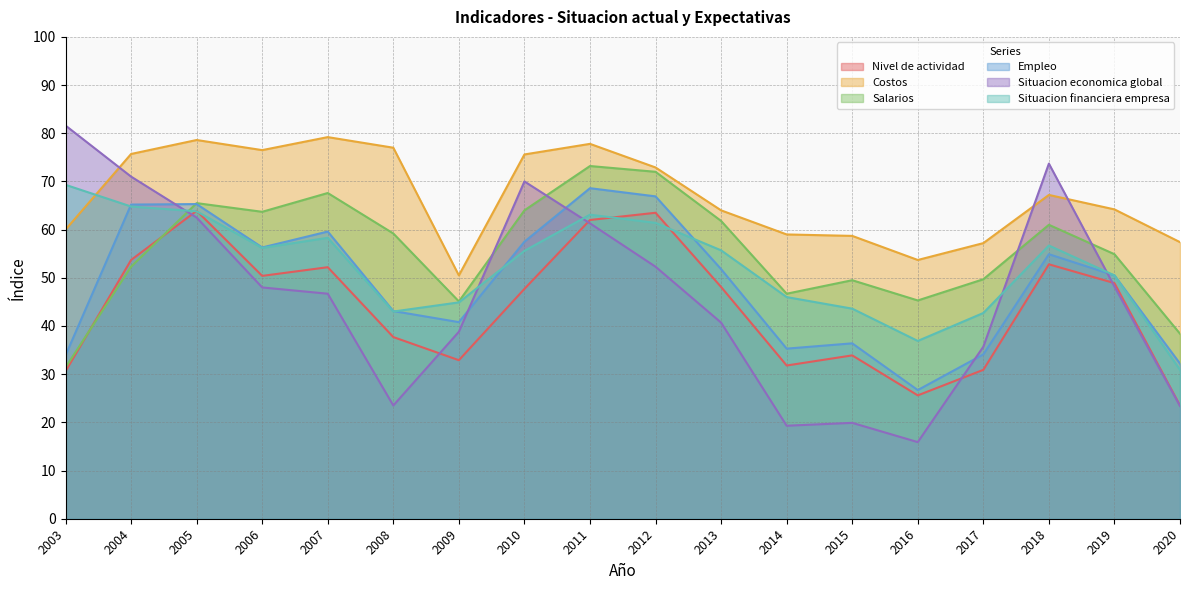

Rank the series at 2009 from highest to lowest value.

Costos, Salarios, Situacion financiera empresa, Empleo, Situacion economica global, Nivel de actividad